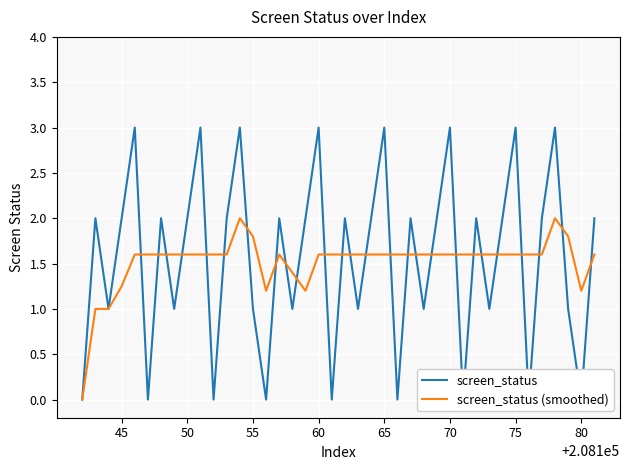

Which category has the highest value in the screen_status series?

60